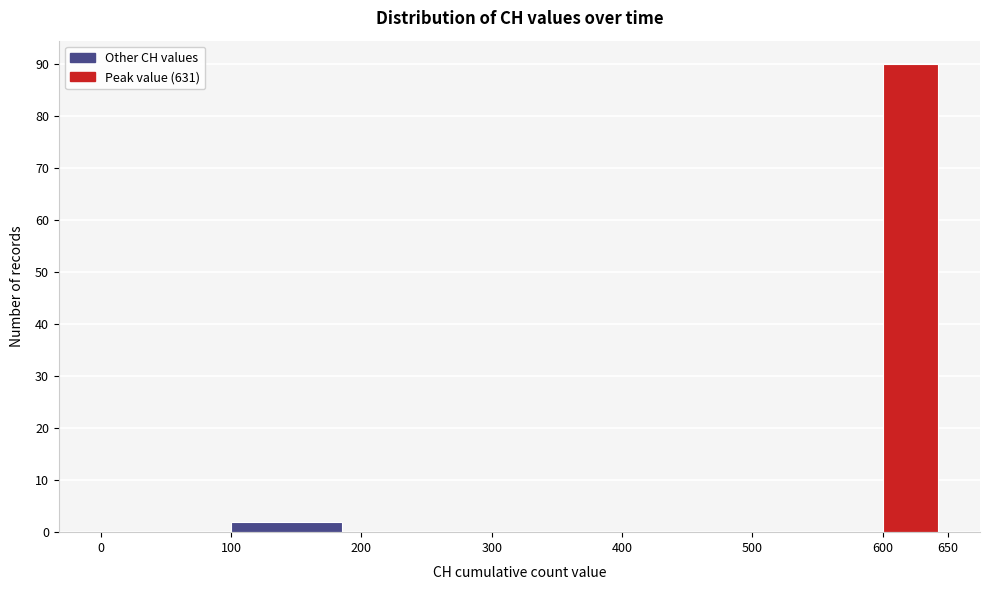

Which range on the x-axis has the tallest bar?

600 to 650